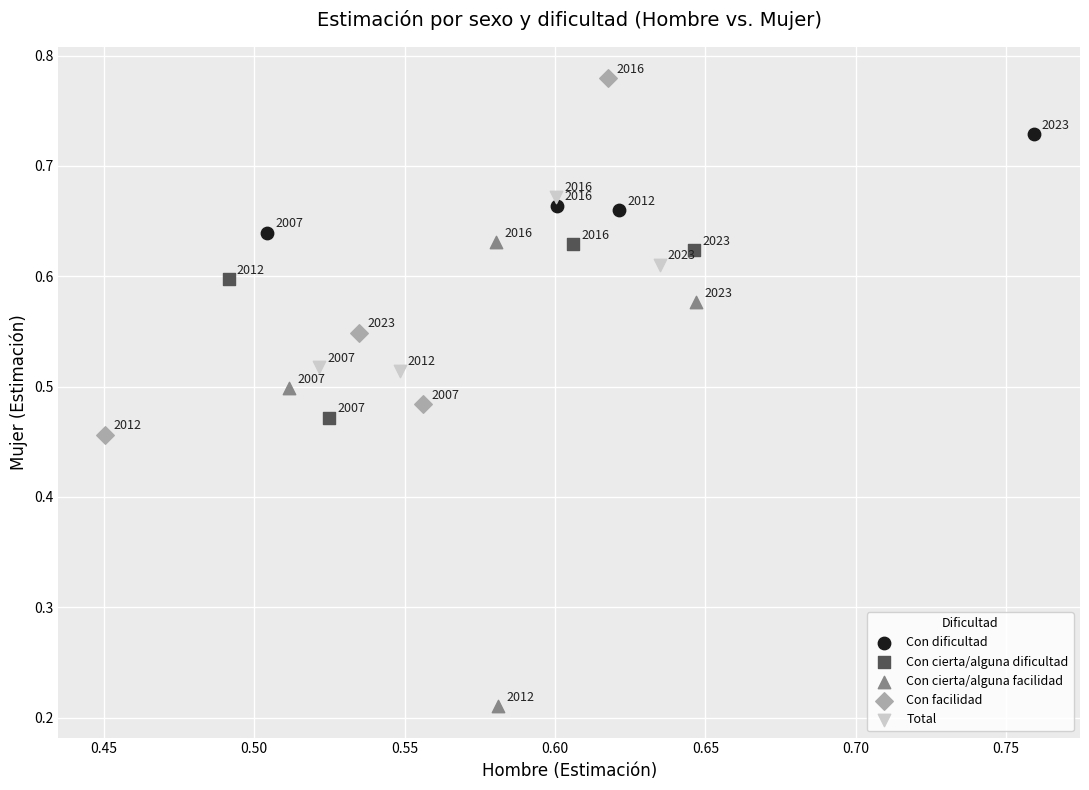

What are all the series names shown in the legend?

Con dificultad, Con cierta/alguna dificultad, Con cierta/alguna facilidad, Con facilidad, Total